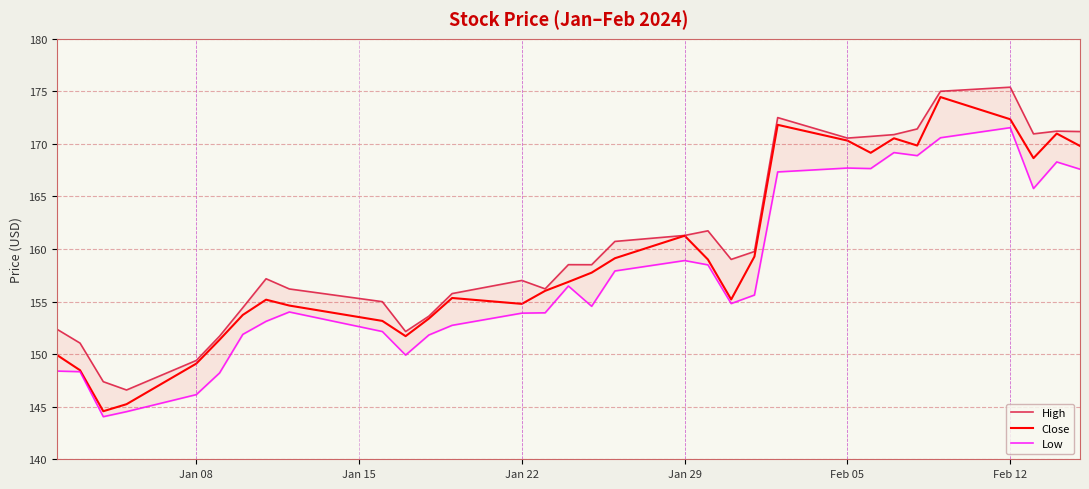

How many data points in Low are less than 154?

14